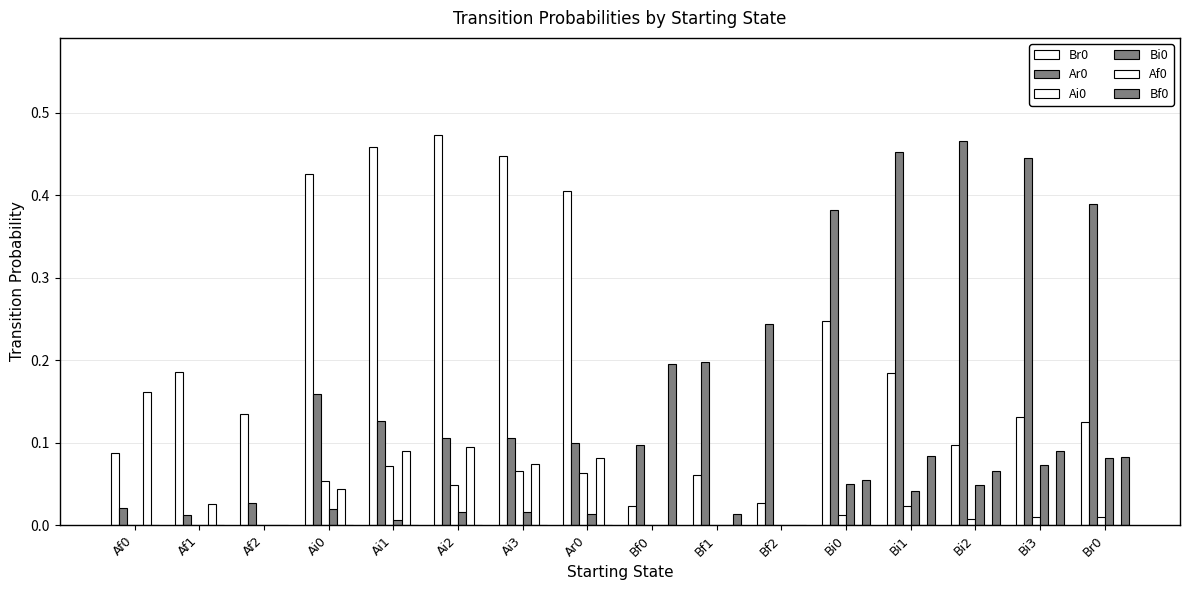

Does the chart contain stacked bars?

No